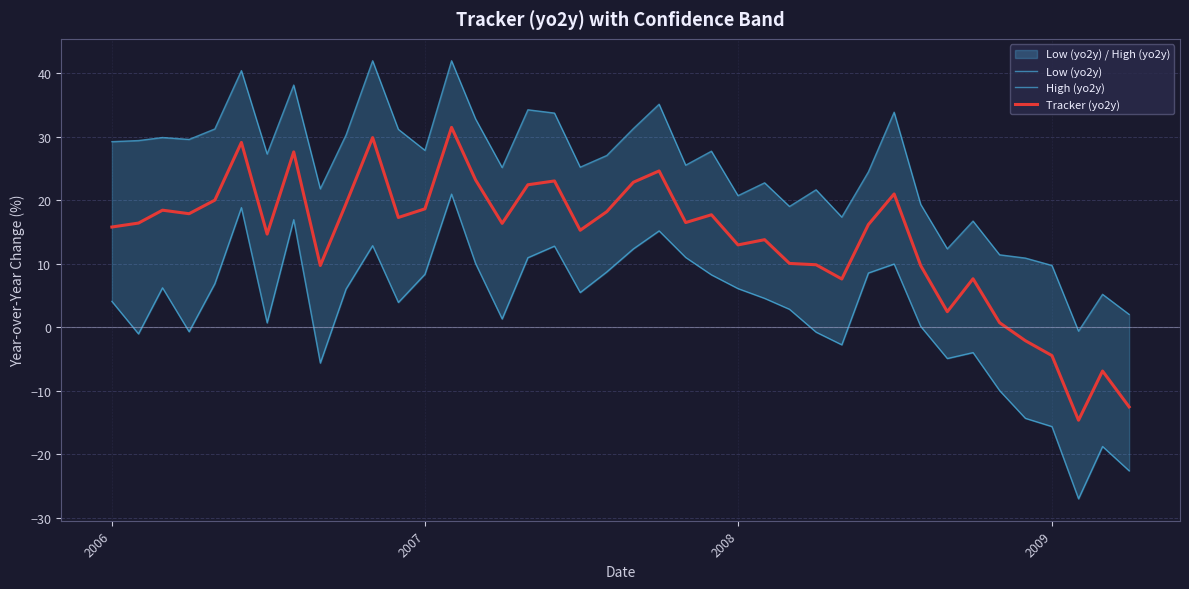

True or false: Low (yo2y) and High (yo2y) cross at least once.

False